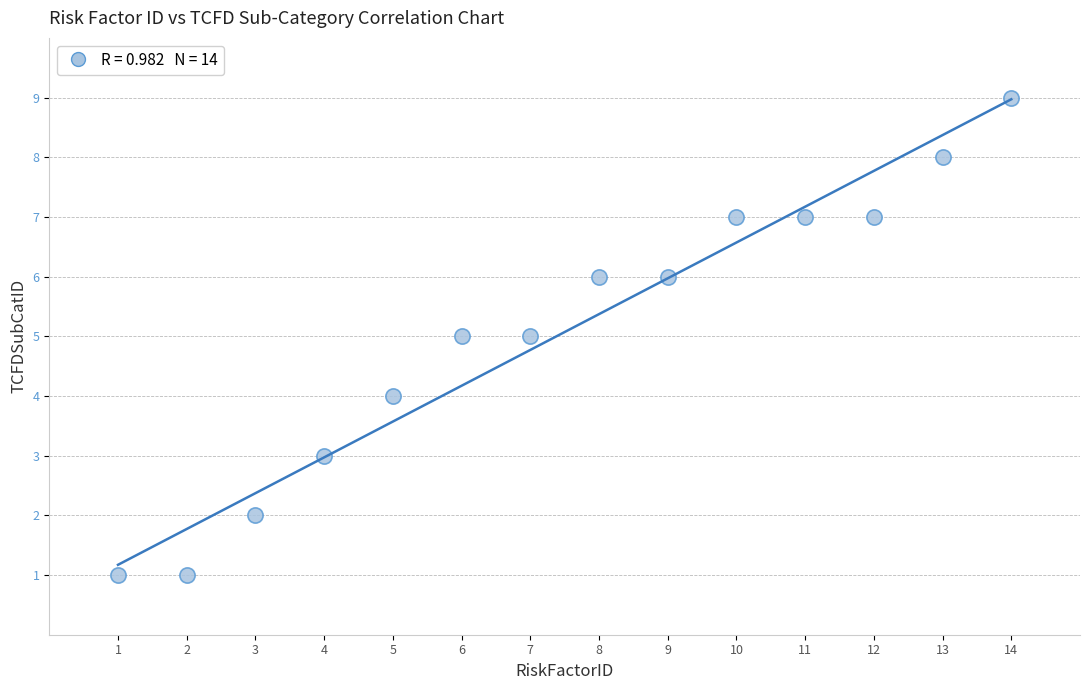

What is the range of X values (max minus min)?

13